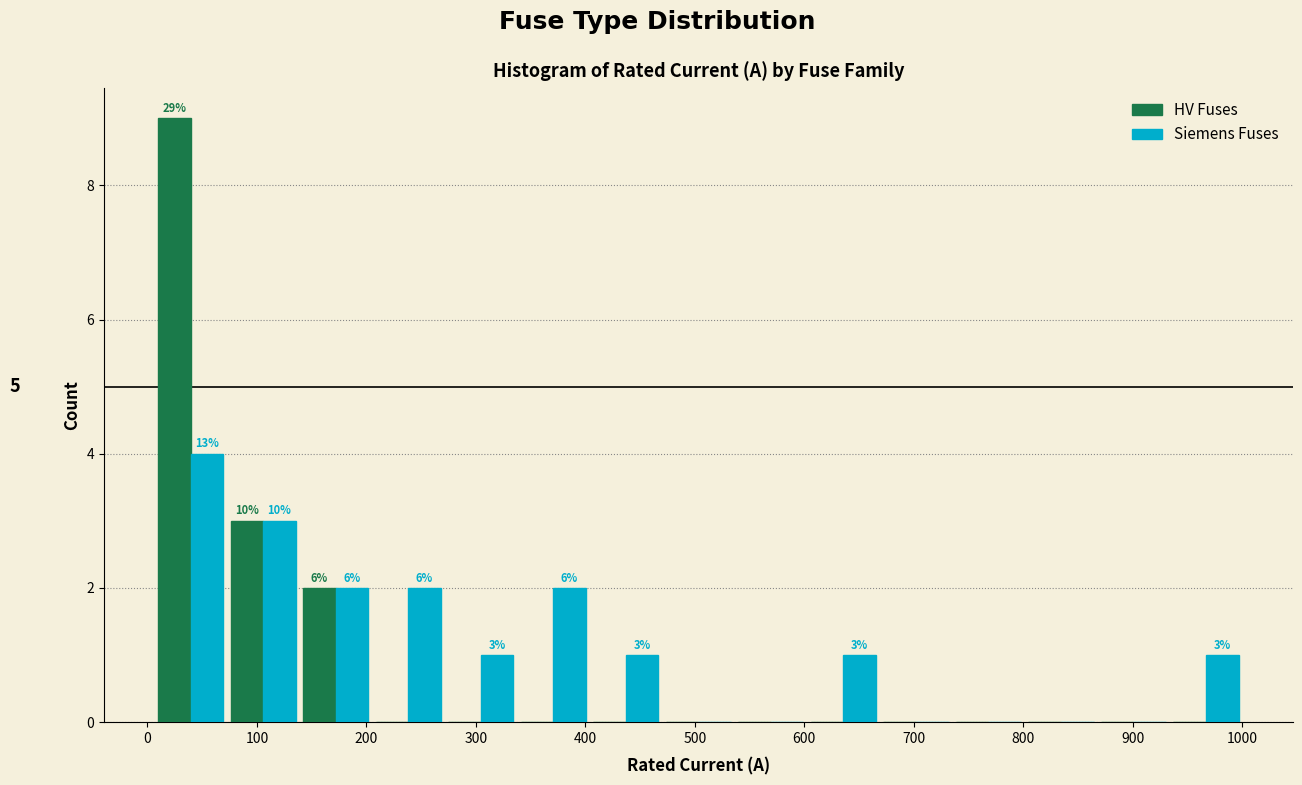

In the Siemens Fuses series, which range on the x-axis has the tallest bar?

10 to 70